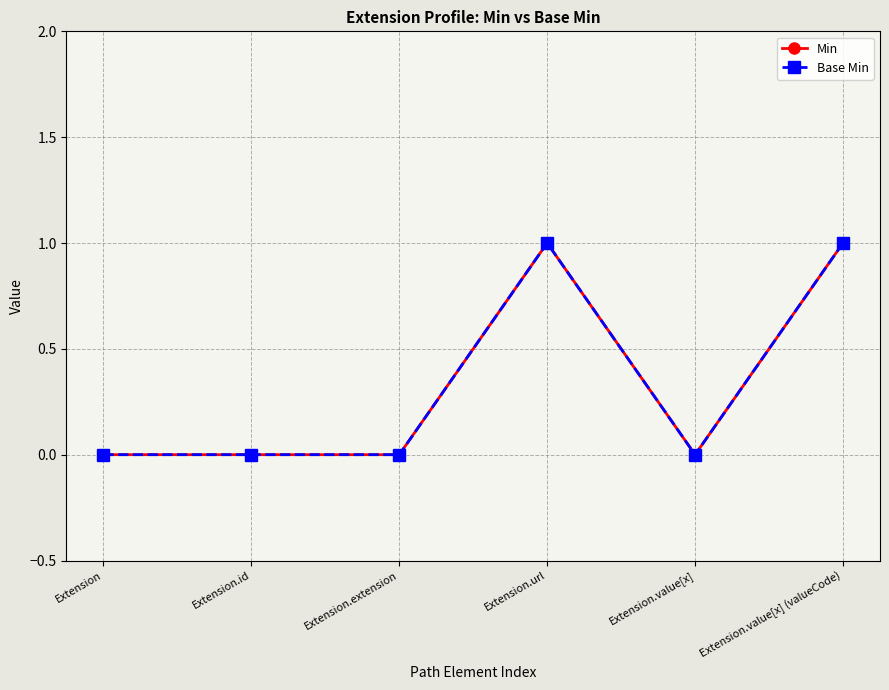

Which has a higher value, Extension or Extension.url?

Extension.url